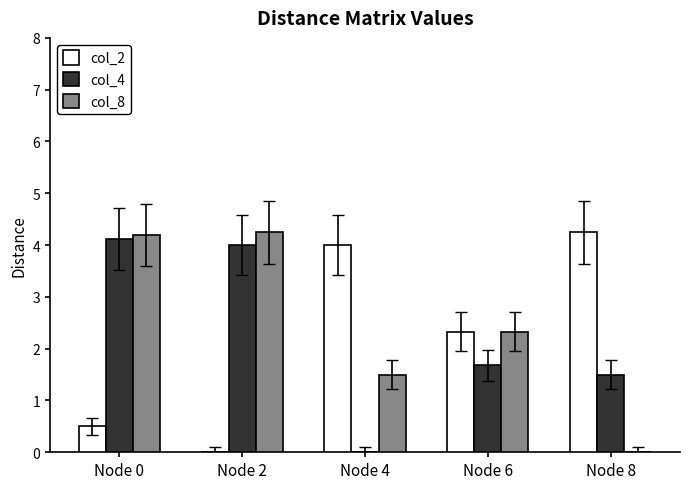

What is the maximum value for col_4?

4.1